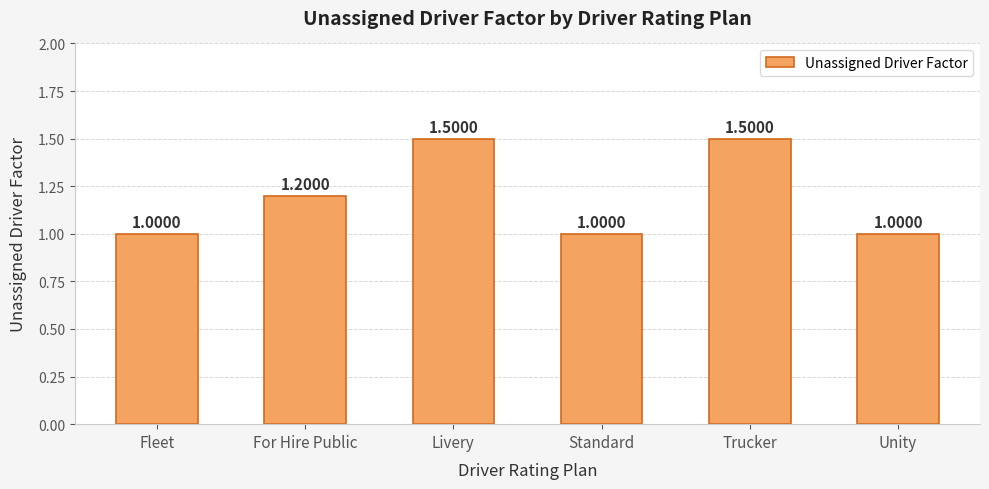

Between Standard and Livery, which is larger?

Livery